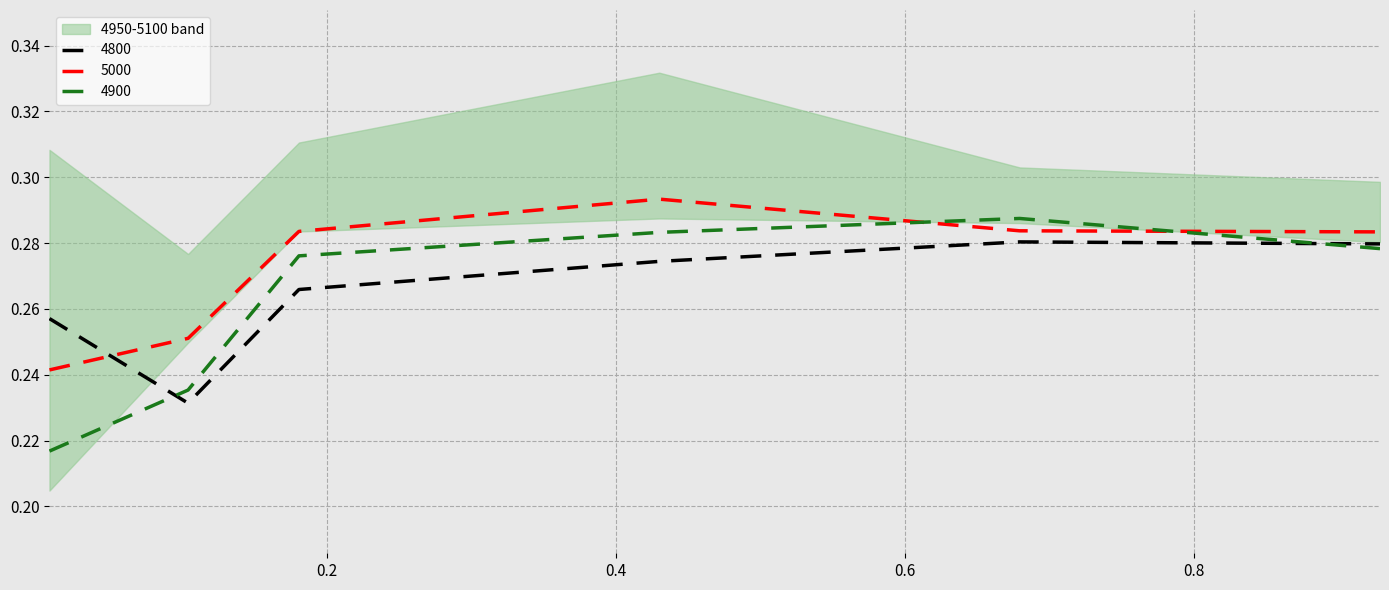

How many intersections are there between 4900 and 5000?

2